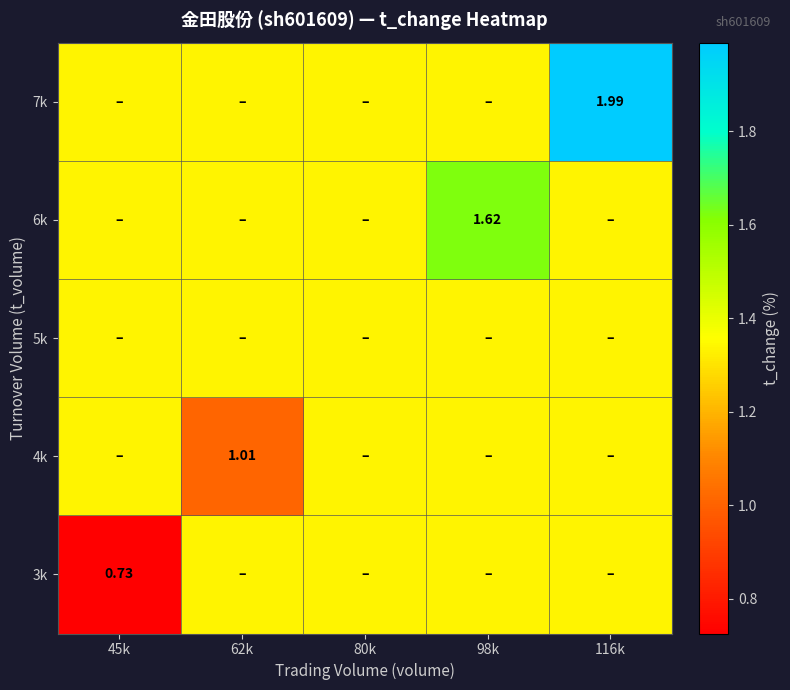

True or false: 7k has a value of 0.7 at 62k.

False